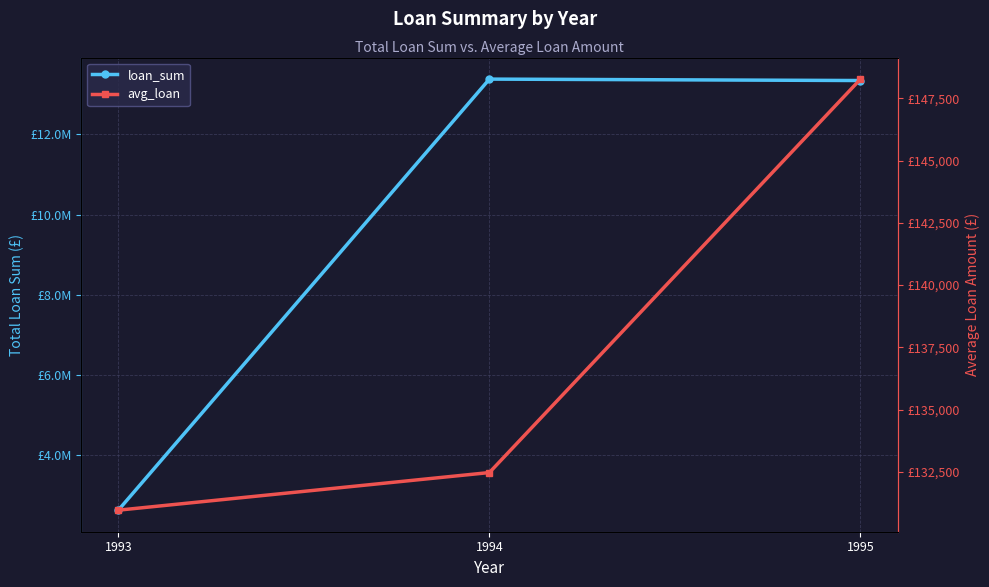

What is the lowest value of the loan_sum series?

2619276.0